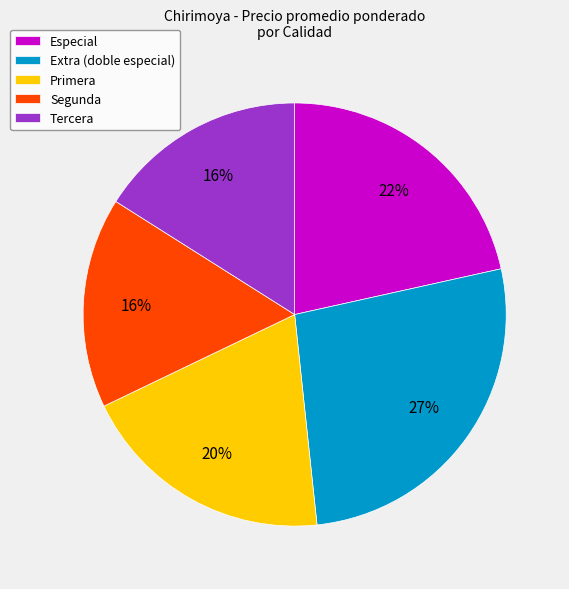

What percentage is the Tercera slice, to the nearest percent?

16%